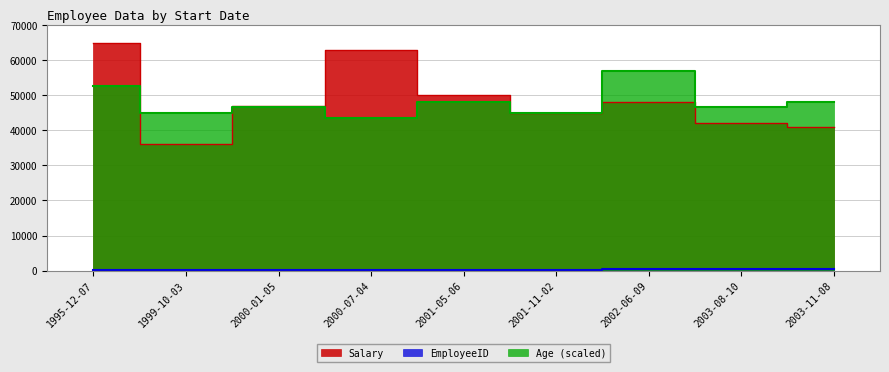

What value does the EmployeeID series have at 2000-01-05, to the nearest 5?

200